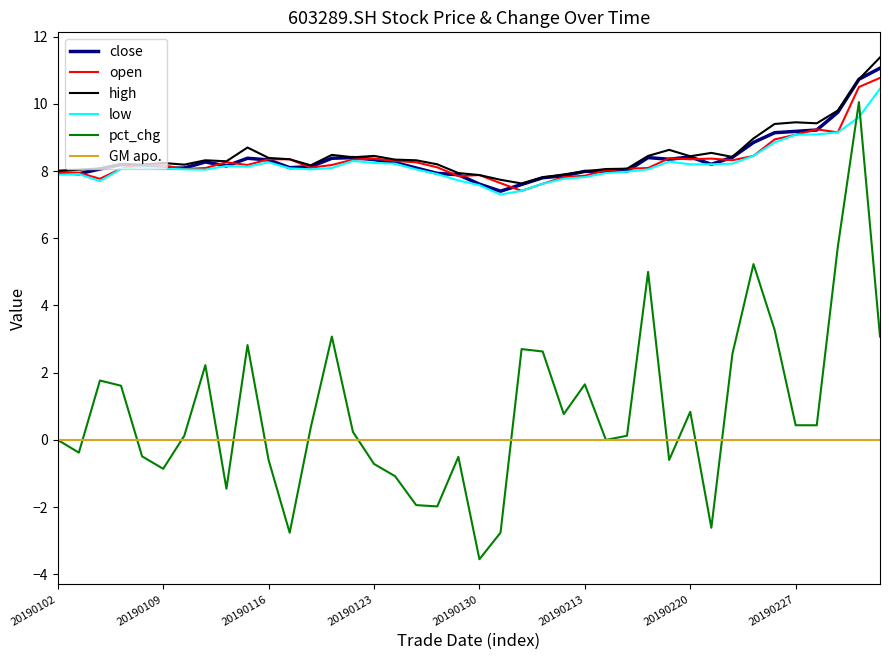

What is the maximum value shown in the chart?

11.4